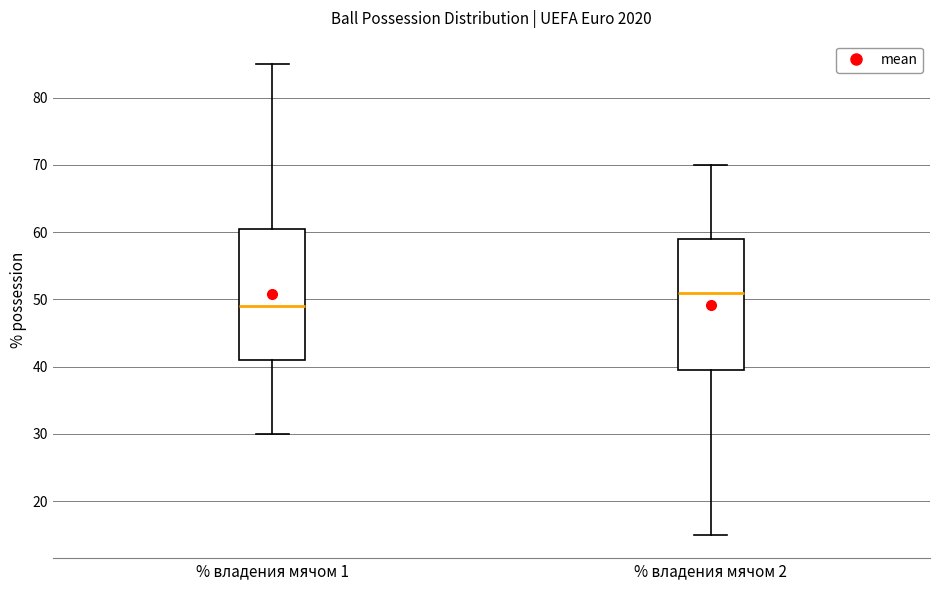

Reading left to right, read every box against the y-axis: the position of its median line, the range the box covers, and the ends of its whiskers. The values are not printed on the chart, so give them approximately, as read against the axis.

% владения мячом 1: median 49, box 41 to 61, whiskers 30 to 85
% владения мячом 2: median 51, box 40 to 59, whiskers 15 to 70